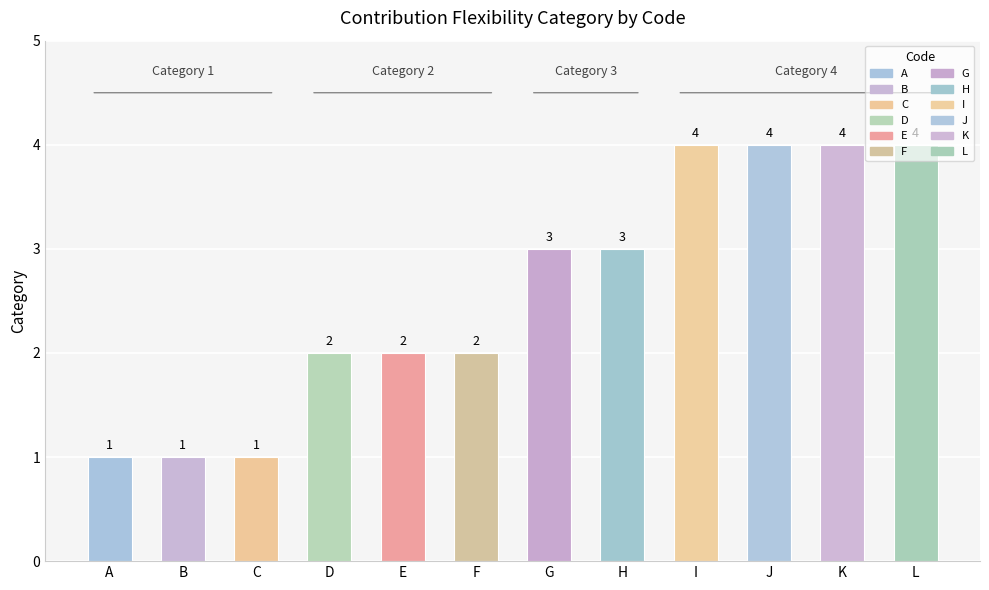

Does the chart contain any negative values?

No